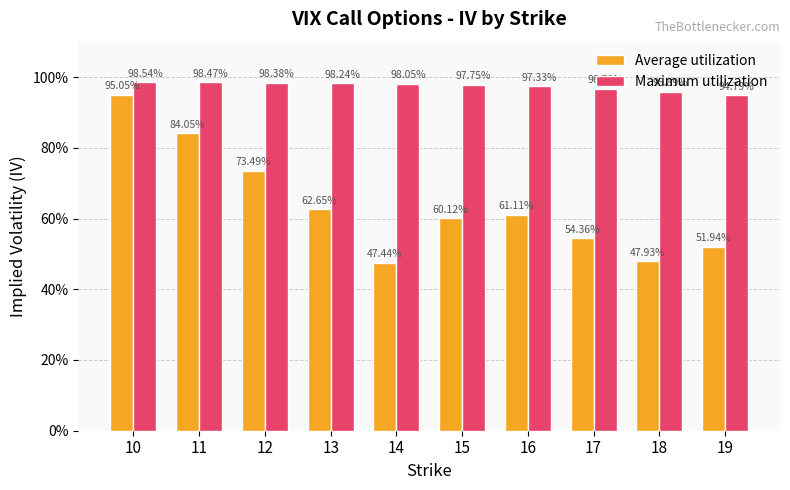

Which label corresponds to the smallest value in the chart?

14